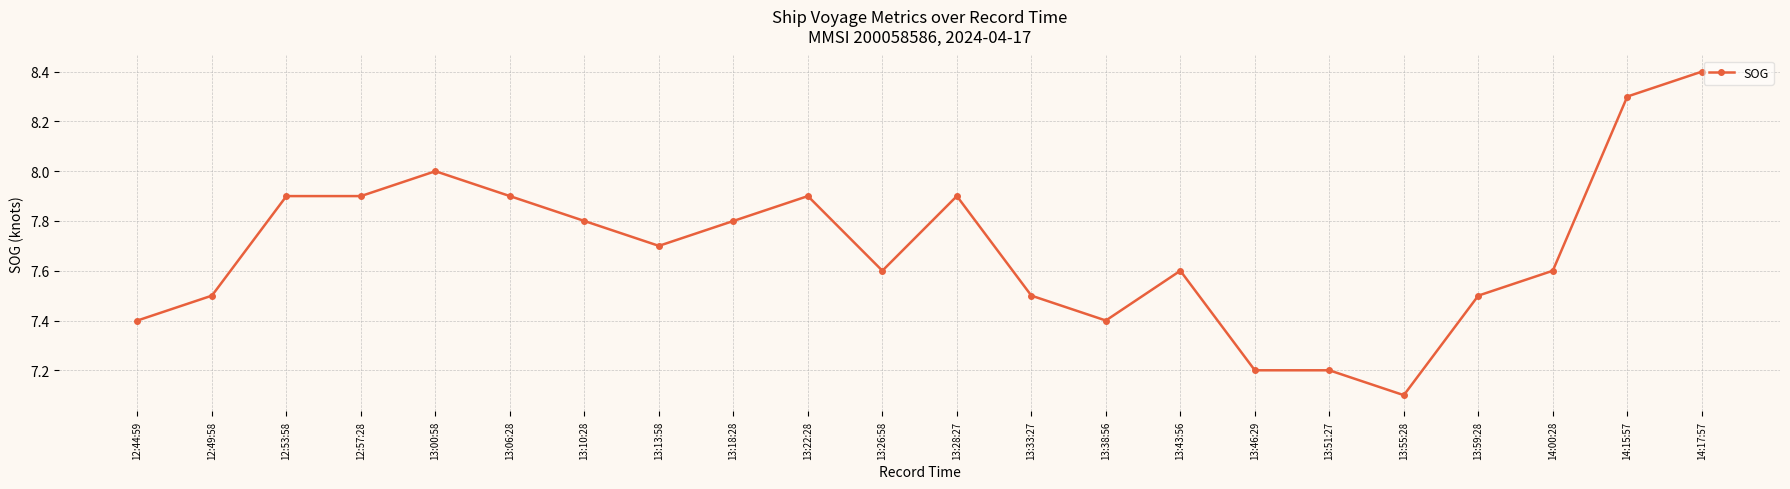

What is the label of the 17th point from the right?

13:06:28